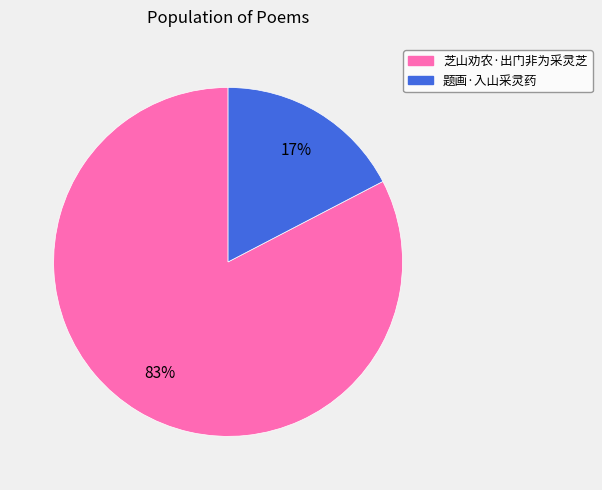

How many slices are in this pie chart?

2